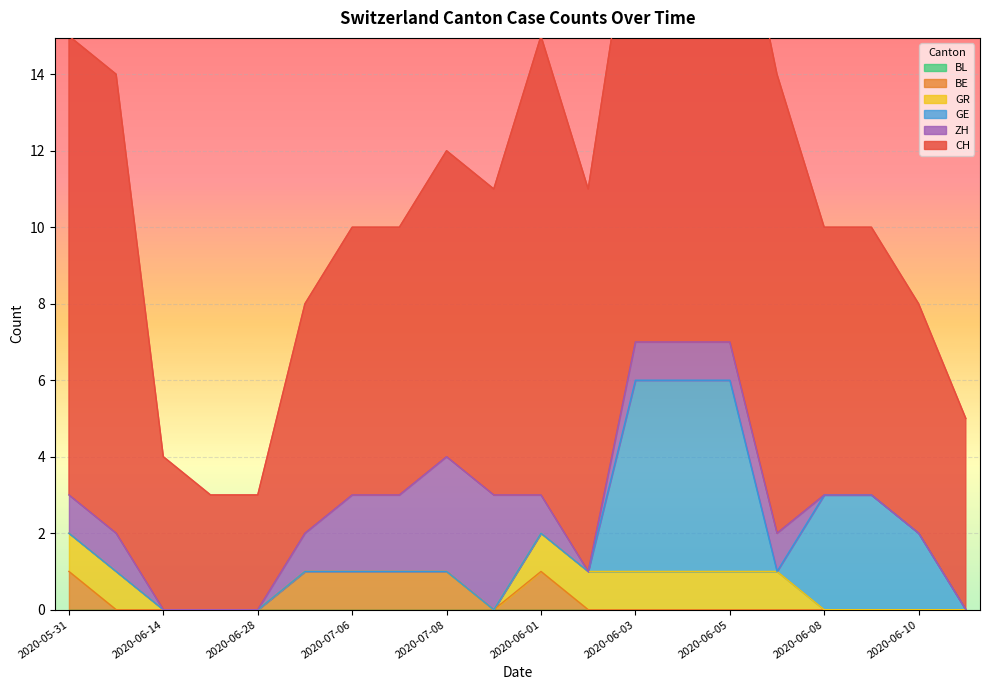

What is the minimum value for CH?

3